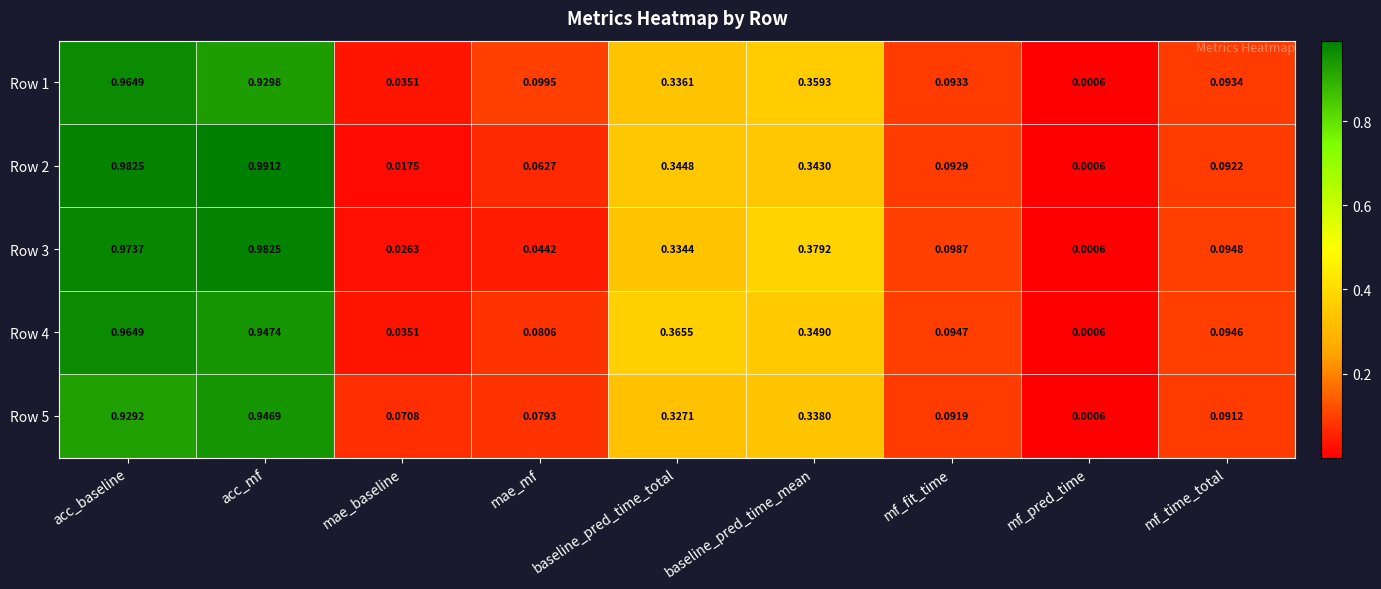

Which category has the highest value across all series?

acc_mf